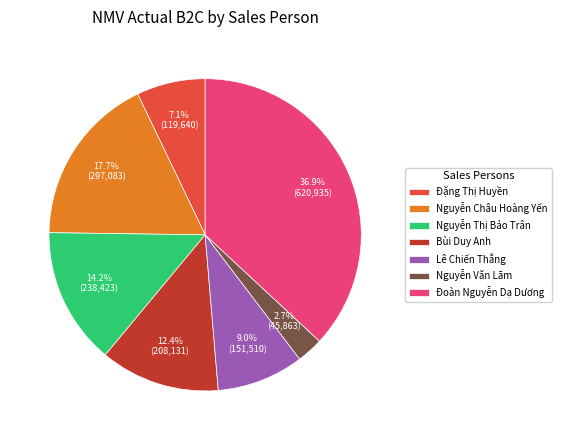

To the nearest percent, what portion does Nguyễn Thị Bảo Trân represent?

14%